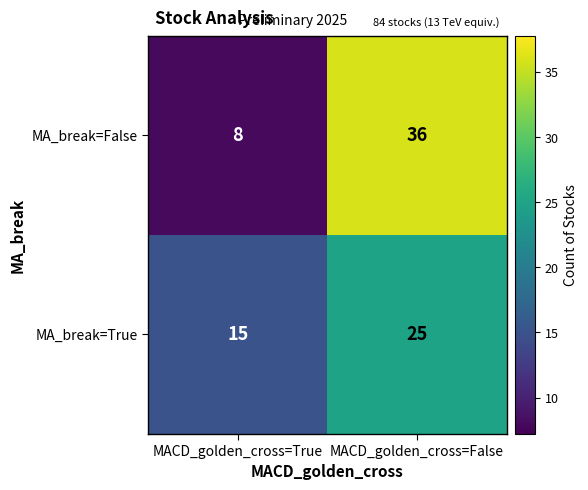

Which series has the largest total across all categories?

MA_break=False